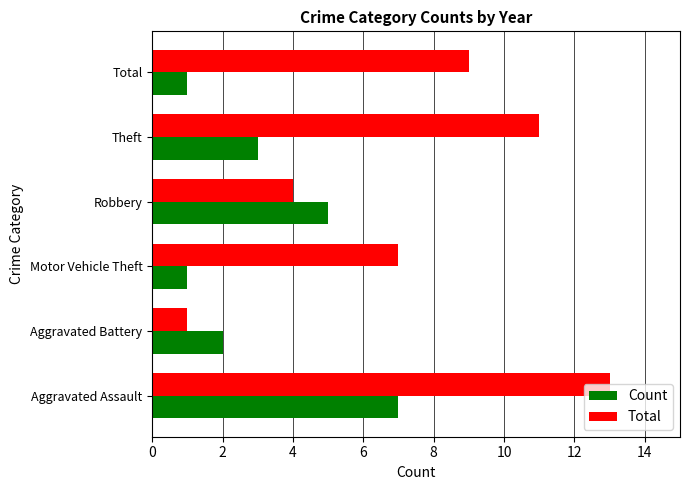

Is the value of Count at Aggravated Assault greater than the value of Total at Theft?

No